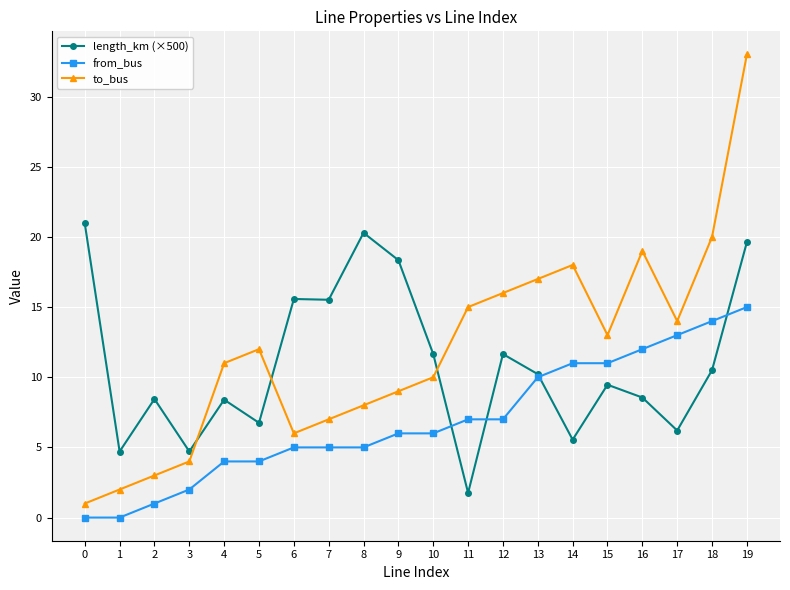

Count the number of categories in the chart.

20